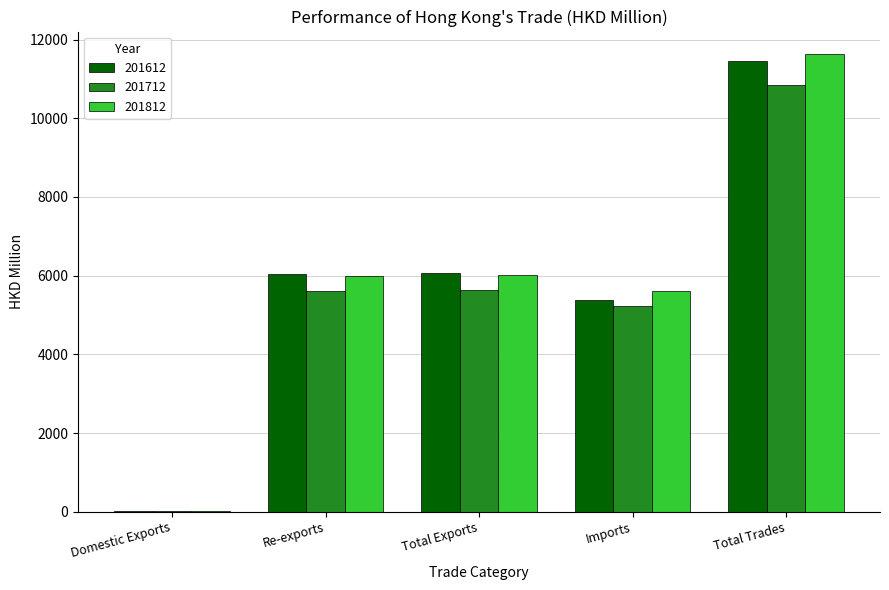

The 201712 series shows 10850.3 at Total Trades. True or false?

True